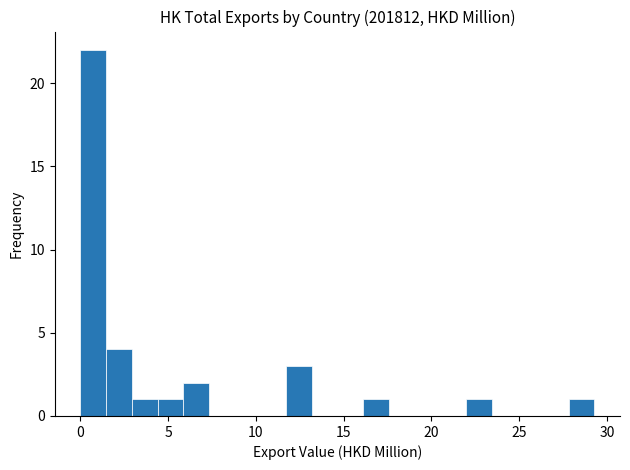

Read against the x-axis, roughly where is the centre of the tallest bar?

0.5